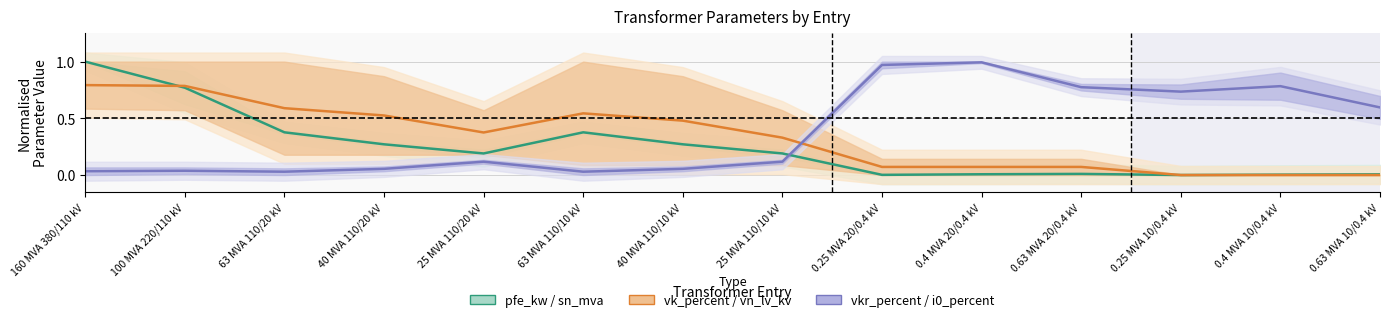

What is the value of the vkr_percent / i0_percent (Forecast) point at the 14th from the left?

0.6